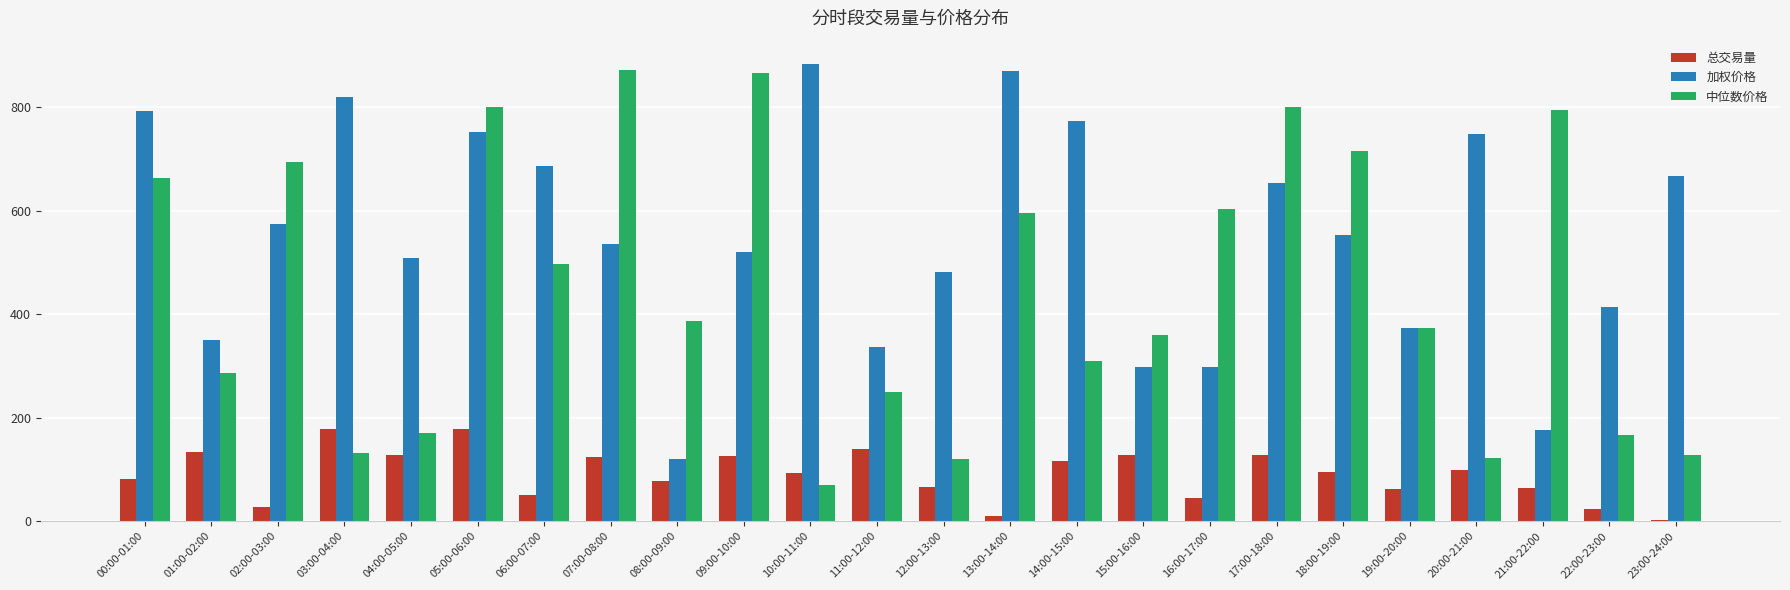

What is the sum of all 总交易量 values?

2173.9